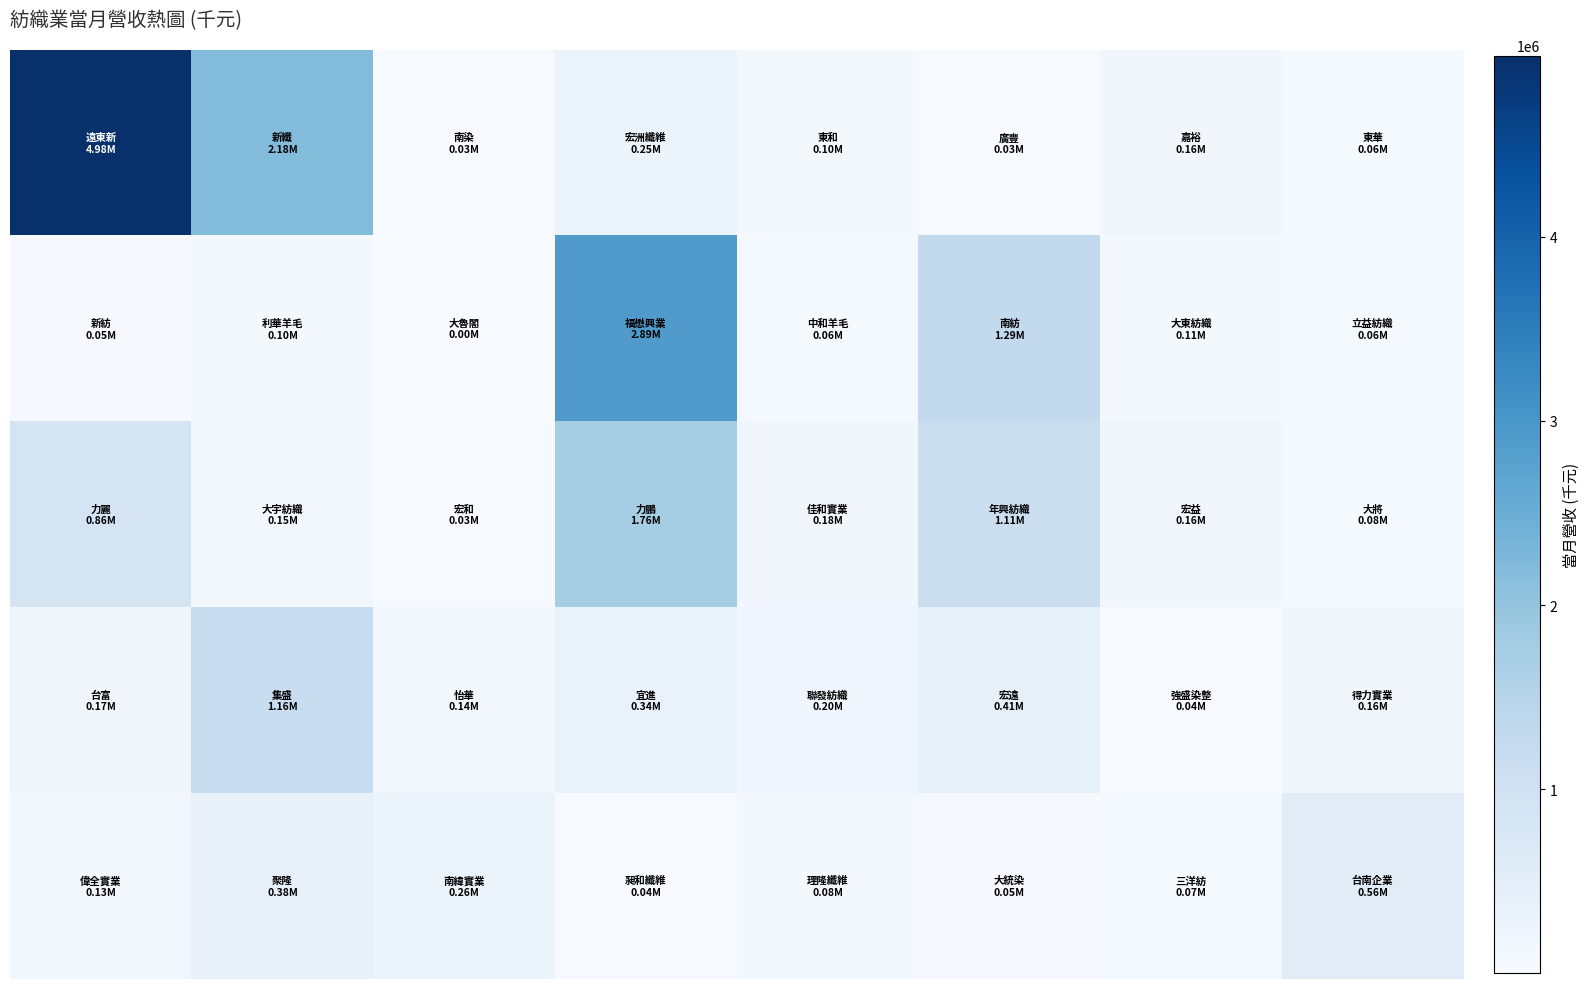

How many categories are shown in the chart?

8